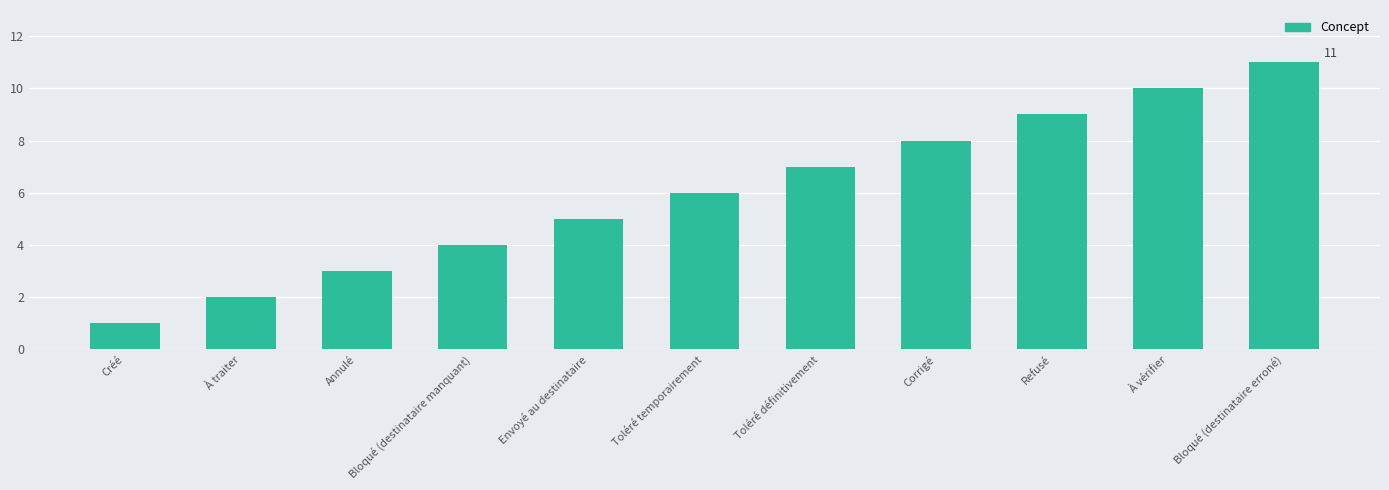

What is the difference between the maximum and minimum values?

10